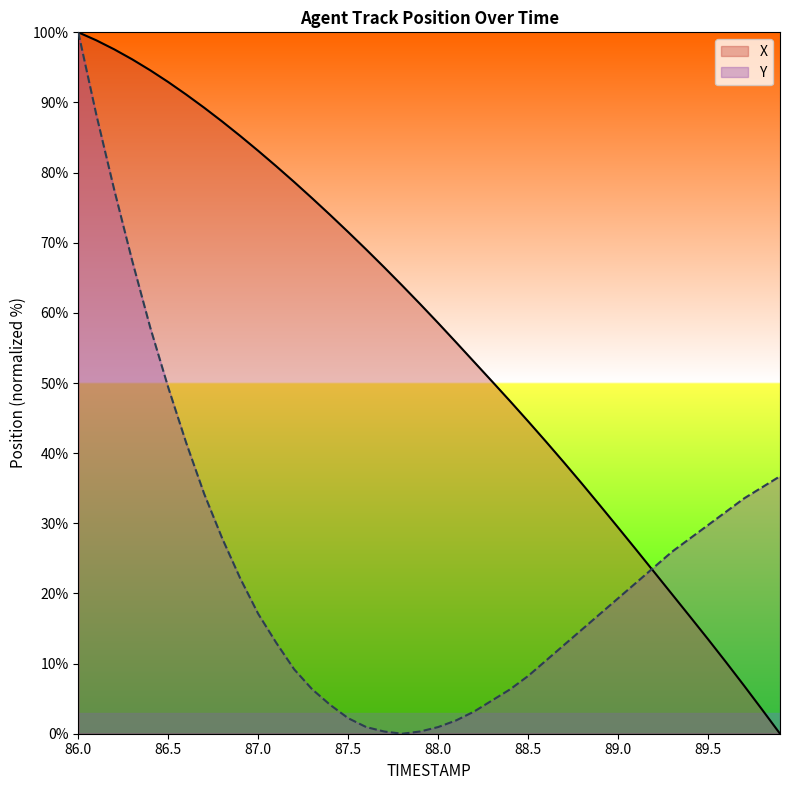

True or false: X has a value of 0.0 at 89.9.

True